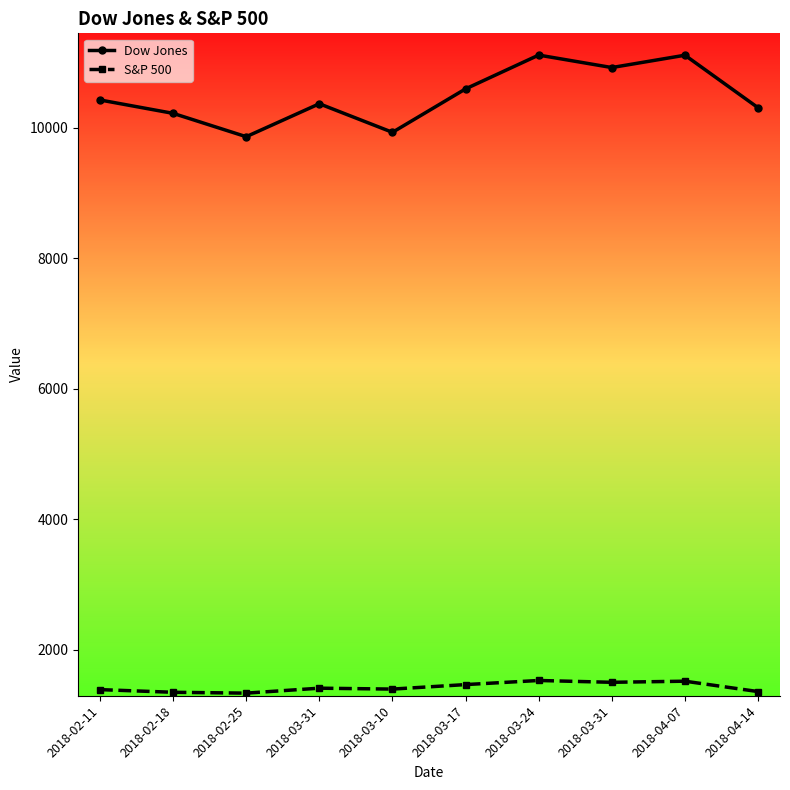

Reading right to left, transcribe all the data shown in this chart.

Dow Jones: 2018-04-14=10306	2018-04-07=11111	2018-03-31=10922	2018-03-24=11113	2018-03-17=10595	2018-03-10=9929	2018-03-31=10367	2018-02-25=9862	2018-02-18=10220	2018-02-11=10425
S&P 500: 2018-04-14=1357	2018-04-07=1516	2018-03-31=1499	2018-03-24=1527	2018-03-17=1464	2018-03-10=1395	2018-03-31=1409	2018-02-25=1333	2018-02-18=1346	2018-02-11=1387